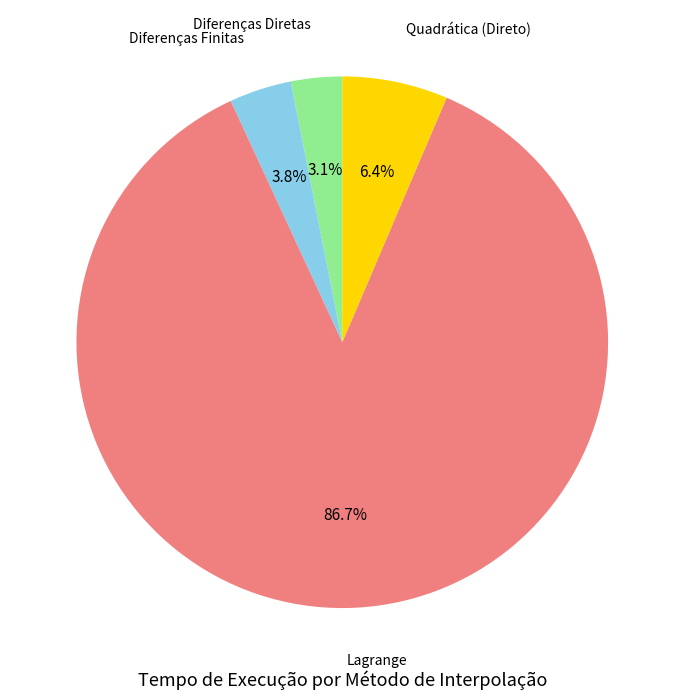

Does any single category account for the majority?

Yes